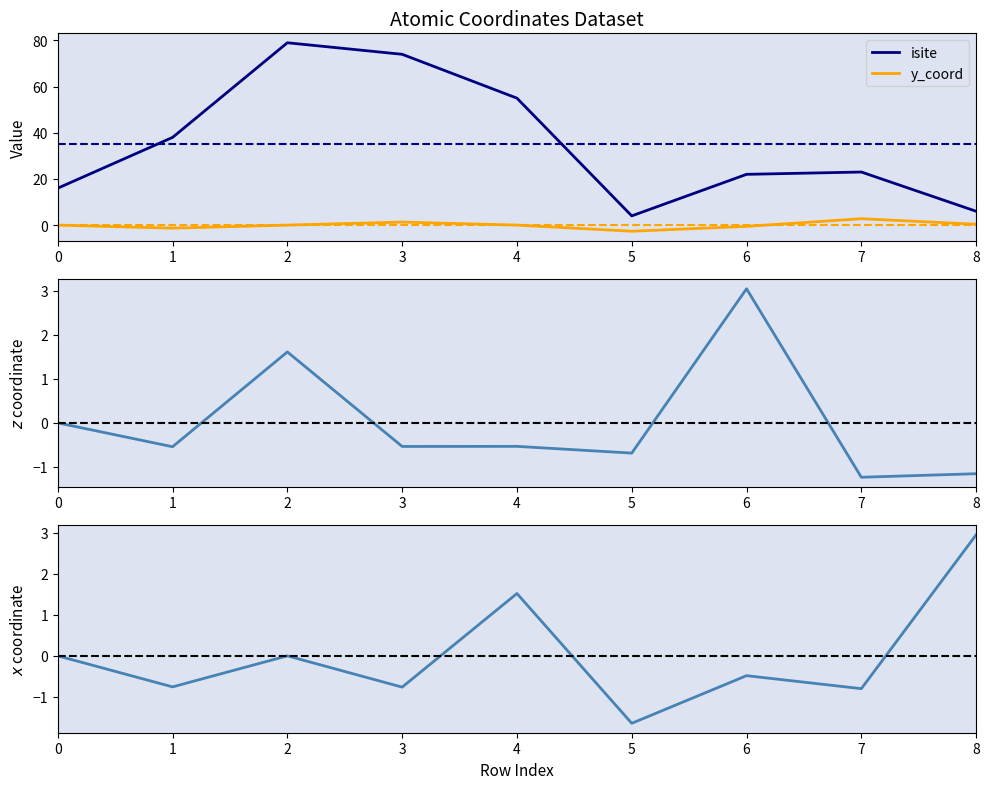

What is the difference between the isite values at 3 and 0?

58.0